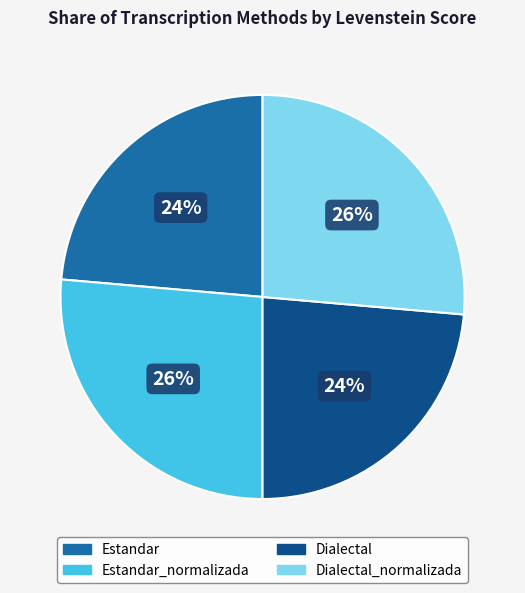

Does any single category account for the majority?

No